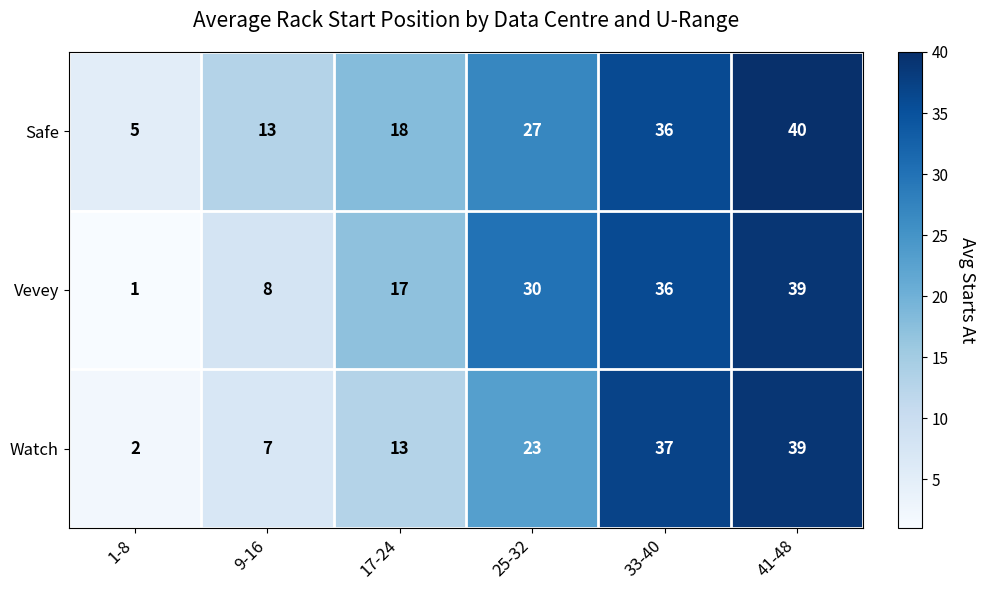

Which category has the highest value across all series?

41-48